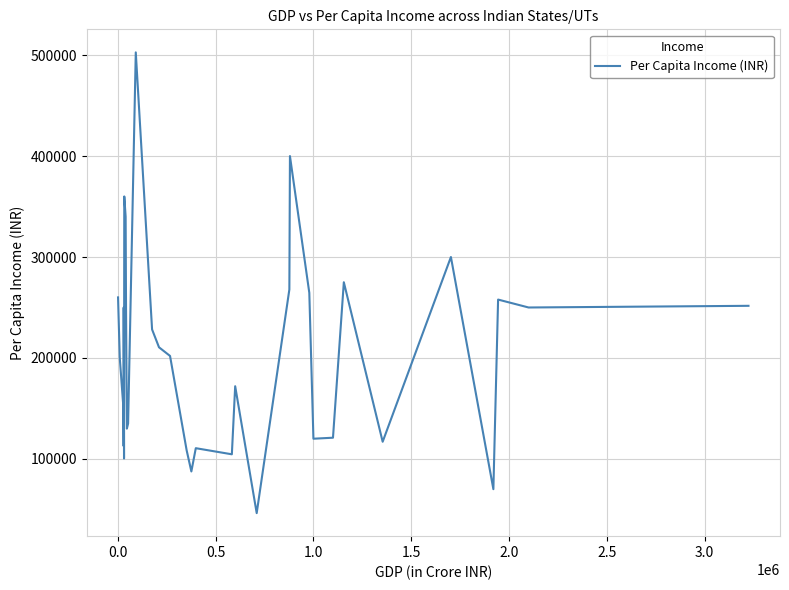

What is the greatest value displayed?

502728